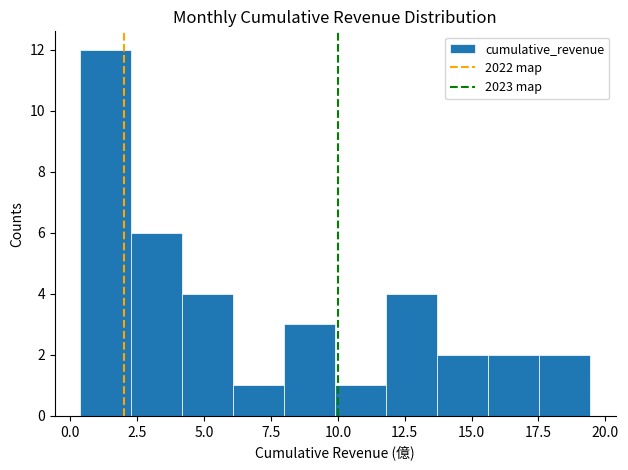

Read against the x-axis, roughly where is the centre of the tallest bar?

1.5